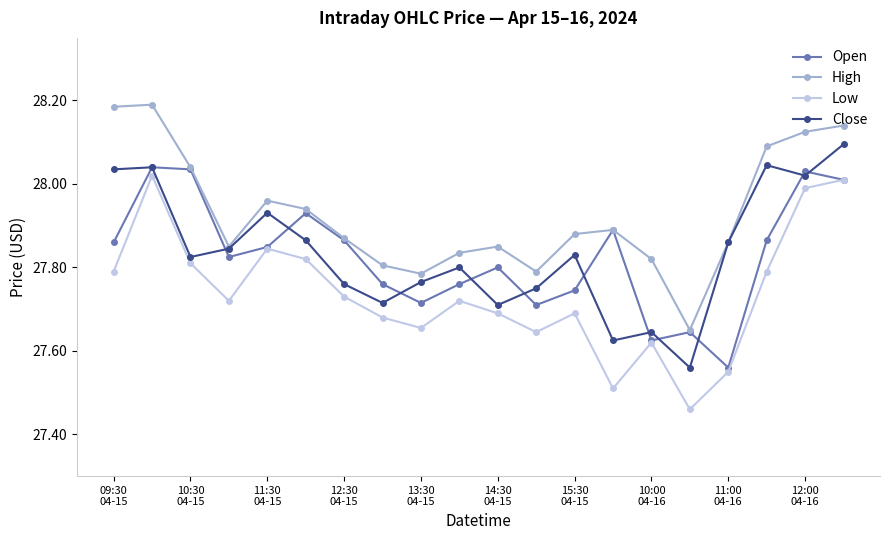

Which series has the largest total across all categories?

High